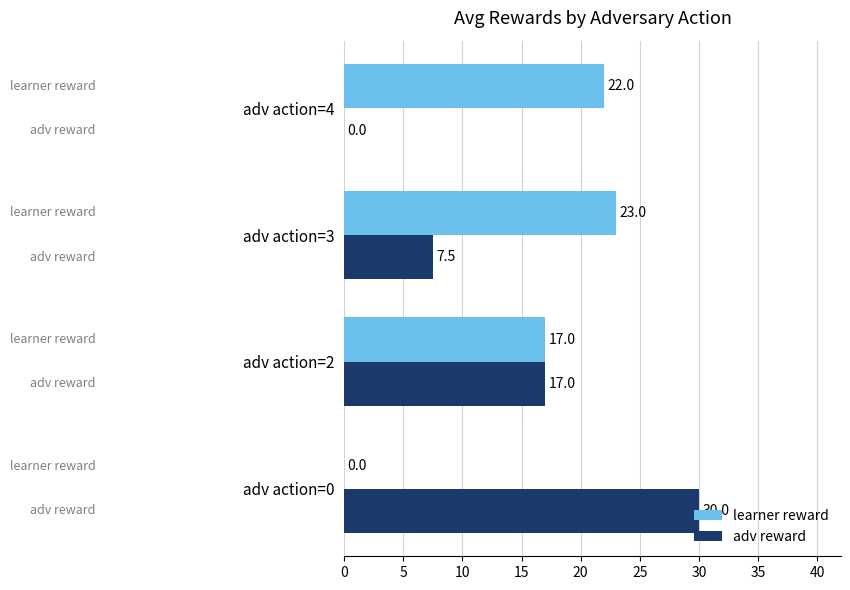

At which category is the sum across all series the highest?

adv action=2